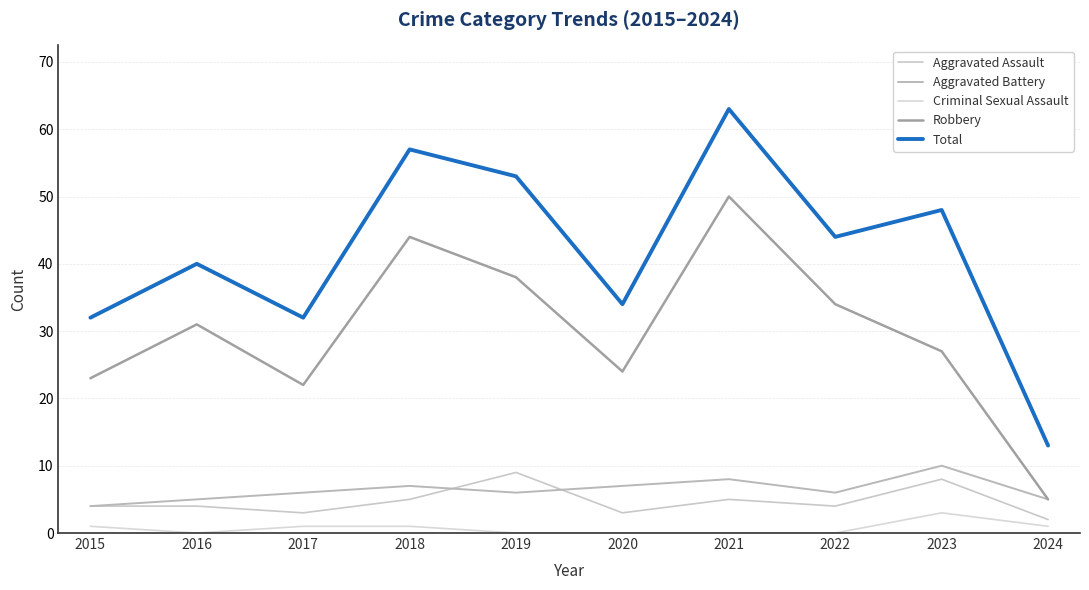

What are all the series names shown in the legend?

Aggravated Assault, Aggravated Battery, Criminal Sexual Assault, Robbery, Total